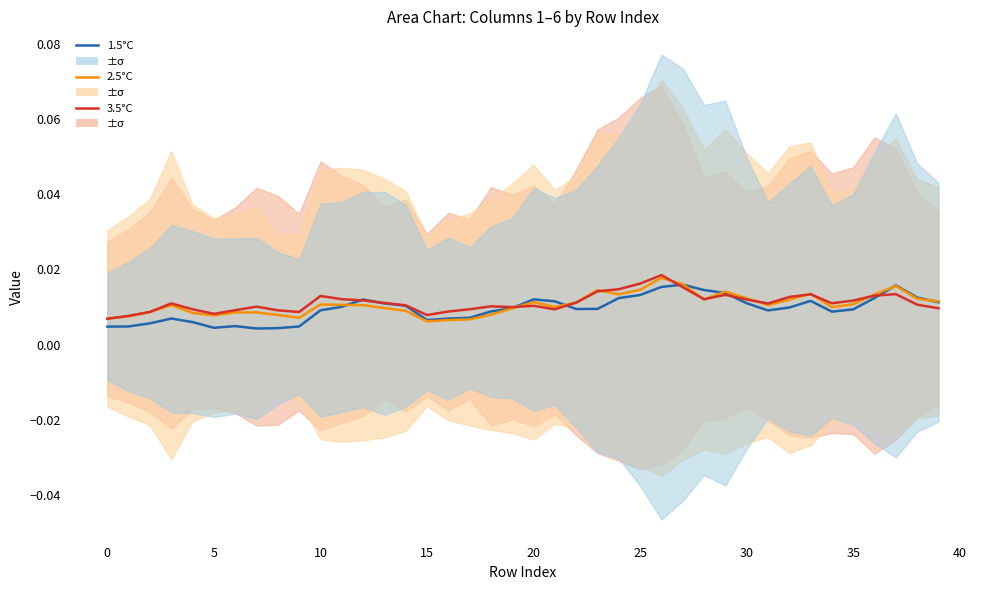

Between 33 and 34, which is larger?

33